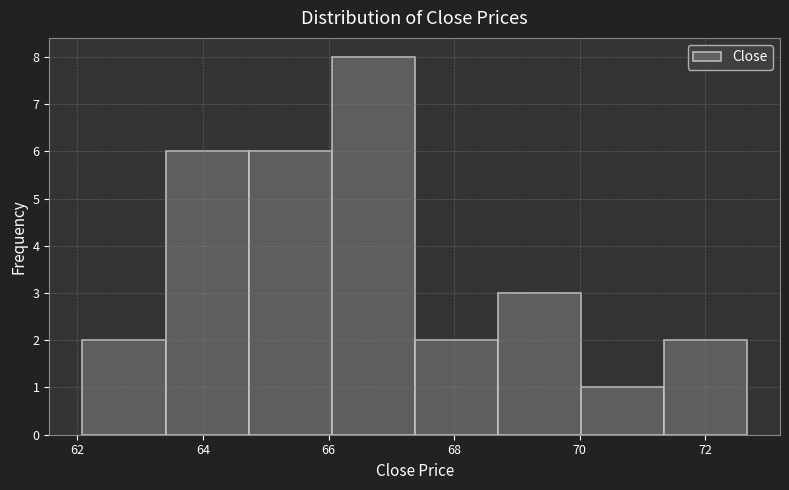

Reading left to right, list every bar in this chart as the range it spans on the x-axis followed by its height. Neither the bar edges nor the heights are printed on the chart, so give them approximately, as read against the axes.

62.0 to 63.4: 2
63.4 to 64.8: 6
64.8 to 66.0: 6
66.0 to 67.4: 8
67.4 to 68.6: 2
68.6 to 70.0: 3
70.0 to 71.4: 1
71.4 to 72.6: 2